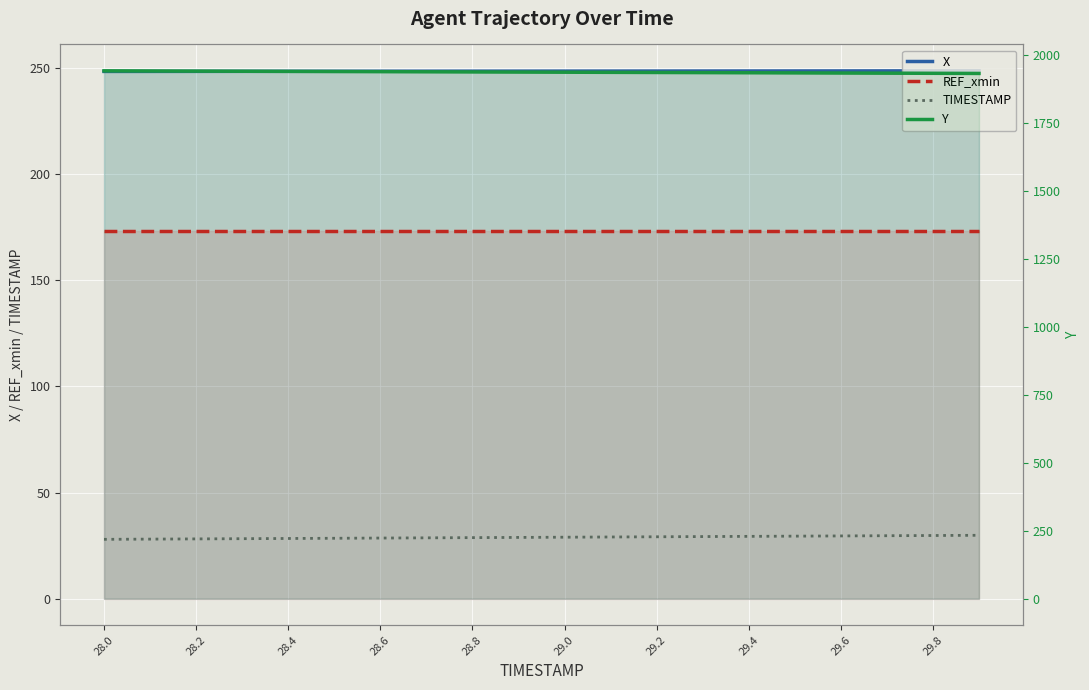

What is the sum of all Y values?

38713.4